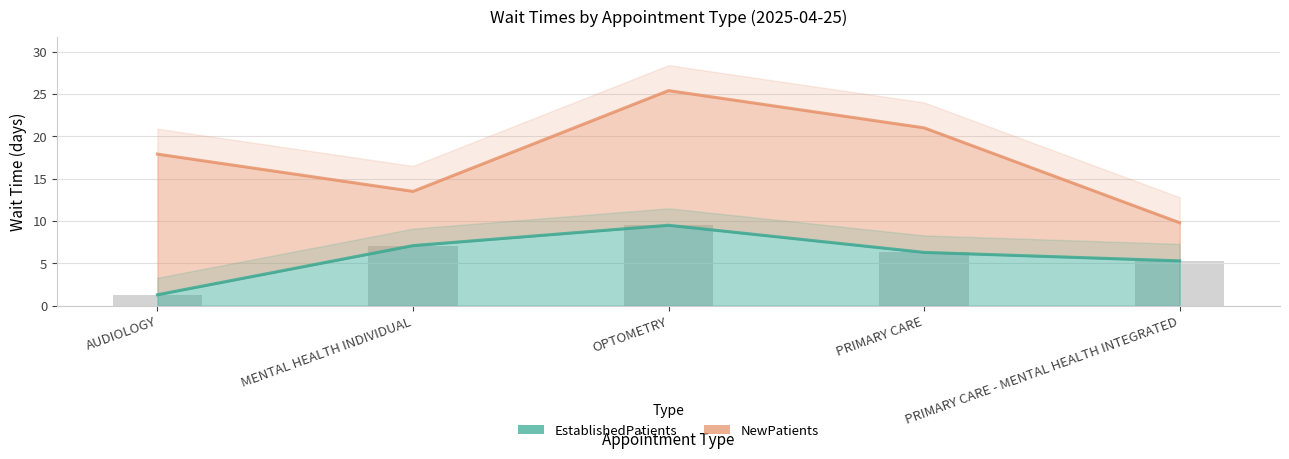

Reading left to right, what are all the values shown in this chart?

EstablishedPatients: 1.3	7.1	9.5	6.3	5.3
NewPatients: 17.9	13.5	25.4	21.0	9.8